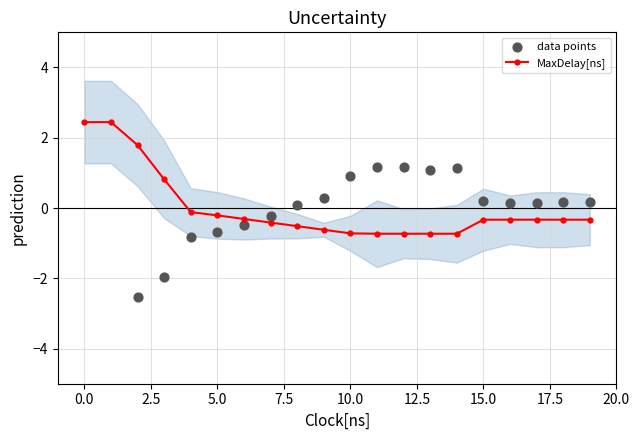

At how many categories does at least one series exceed 2?

2